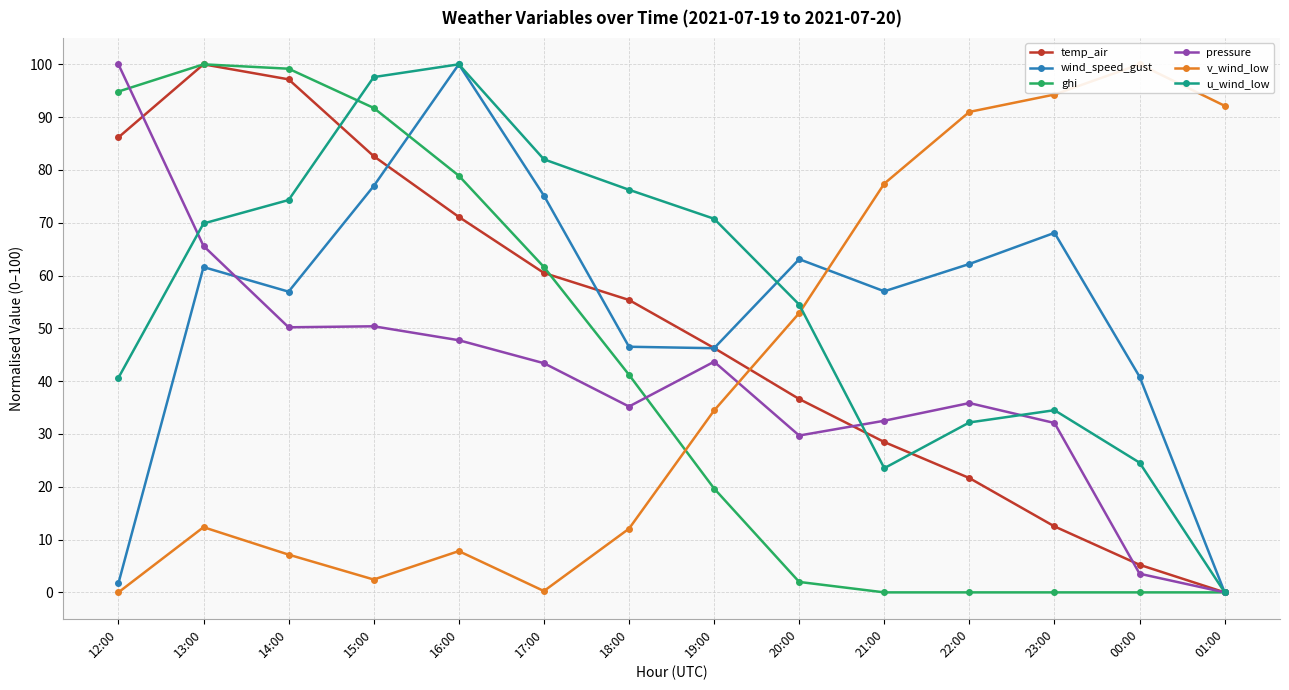

Rank the series at 13:00 from lowest to highest value.

v_wind_low, wind_speed_gust, pressure, u_wind_low, temp_air, ghi